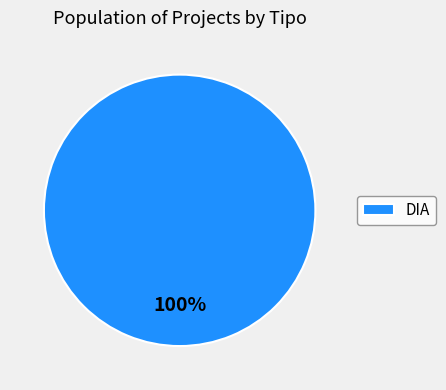

Which slice represents more than half of the pie?

DIA